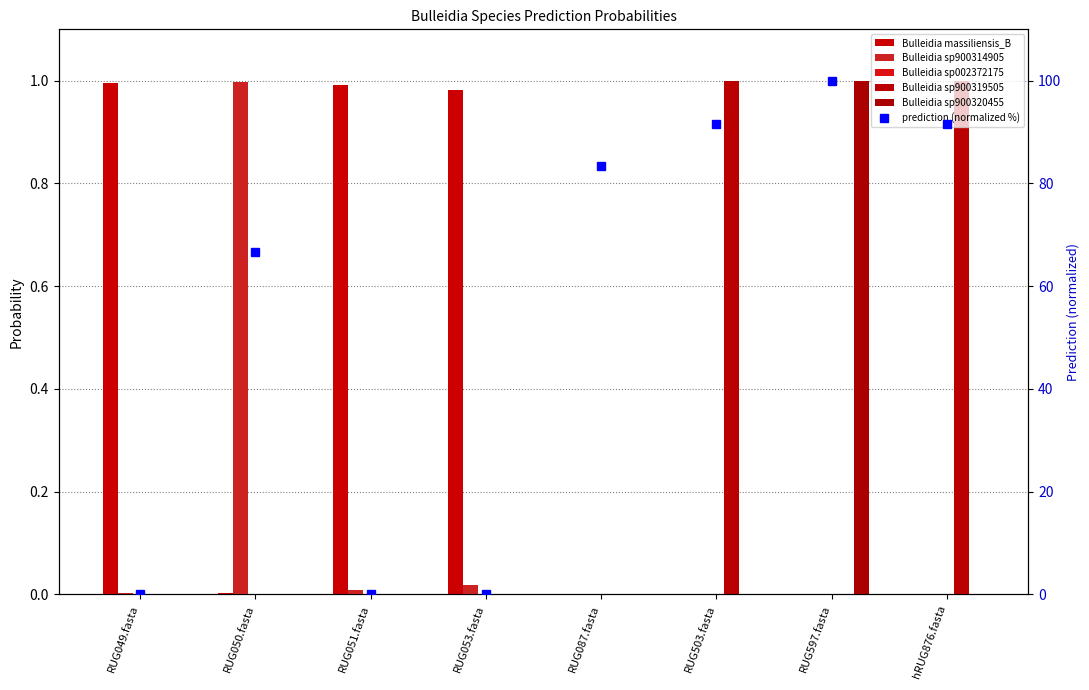

What are all the series names shown in the legend?

s__Bulleidia massiliensis_B, s__Bulleidia sp900314905, s__Bulleidia sp002372175, s__Bulleidia sp900319505, s__Bulleidia sp900320455, prediction (normalized %)